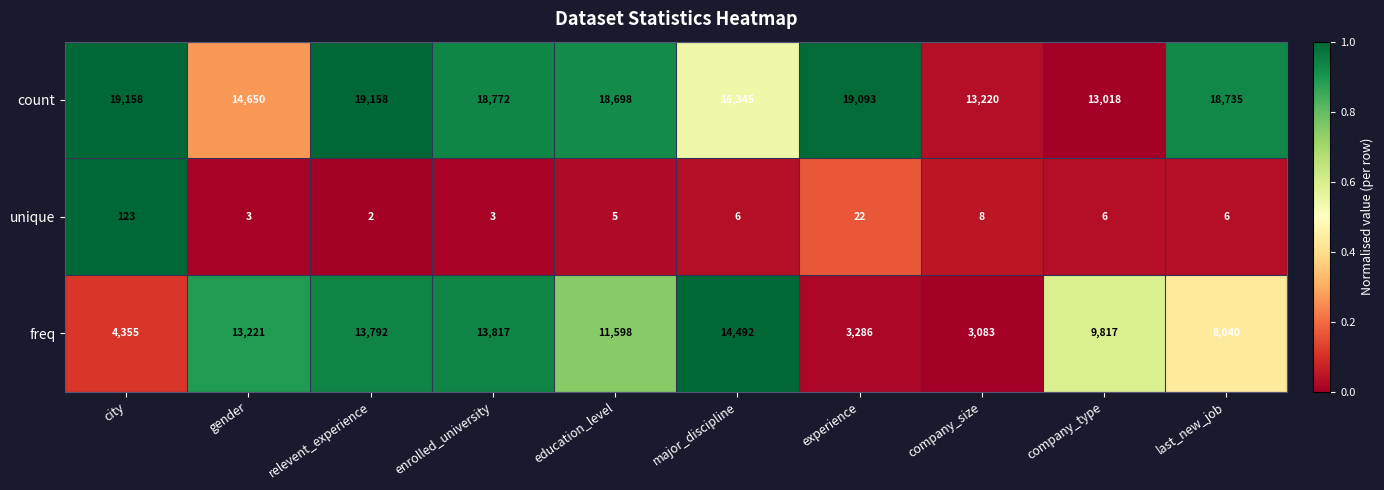

Reading left to right, transcribe all the data shown in this chart.

count: 19158	14650	19158	18772	18698	16345	19093	13220	13018	18735
unique: 123	3	2	3	5	6	22	8	6	6
freq: 4355	13221	13792	13817	11598	14492	3286	3083	9817	8040